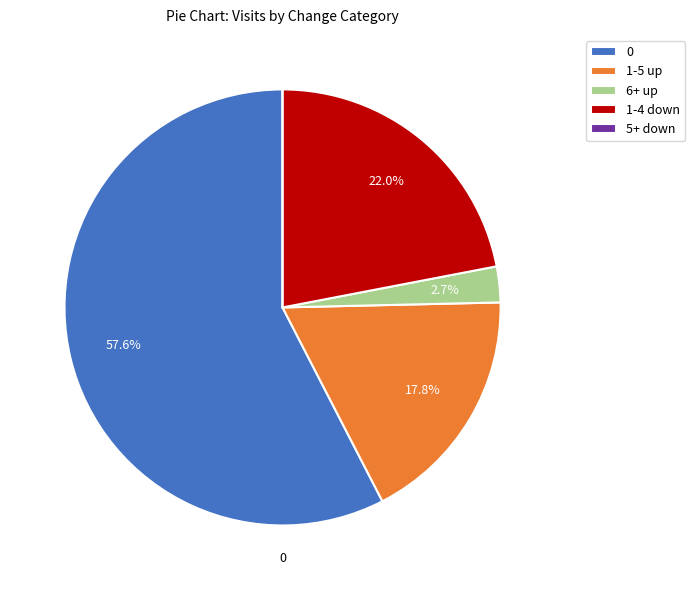

What percentage is NOT represented by 1-4 down?

78.0%